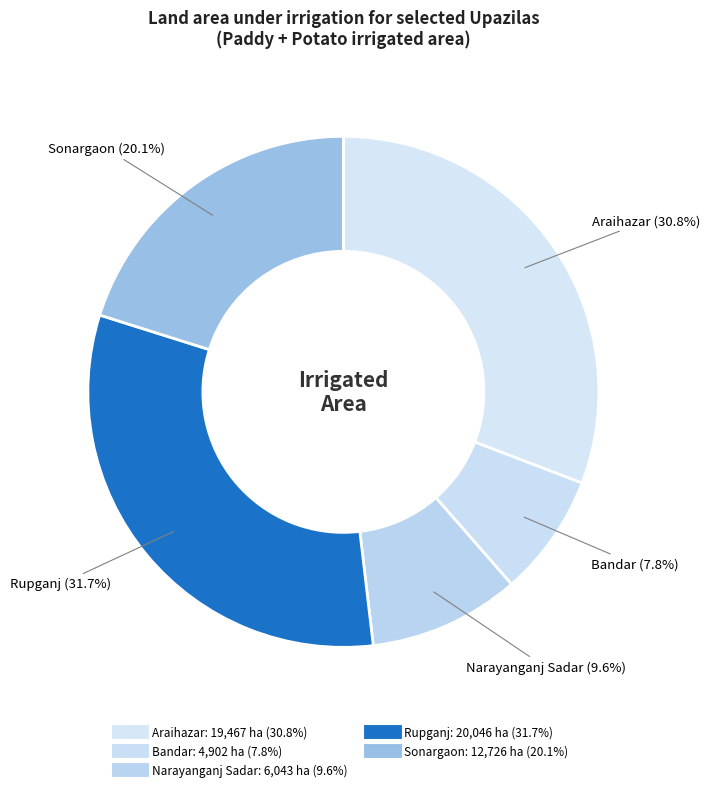

How many segments does this pie chart have?

5